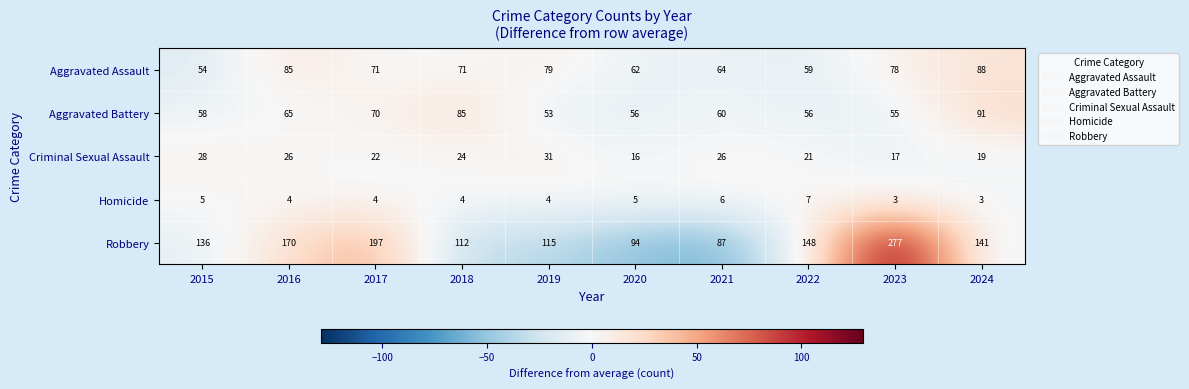

What is the total value across all series at 2018?

296